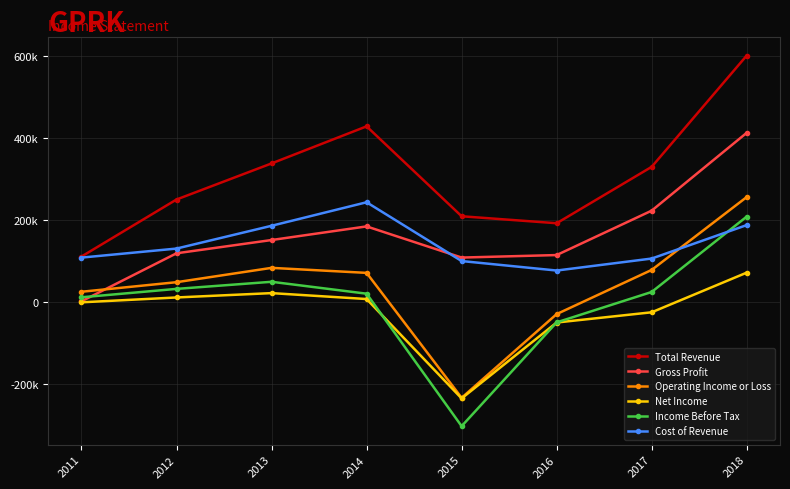

The Income Before Tax series shows 20910 at 2011. True or false?

False